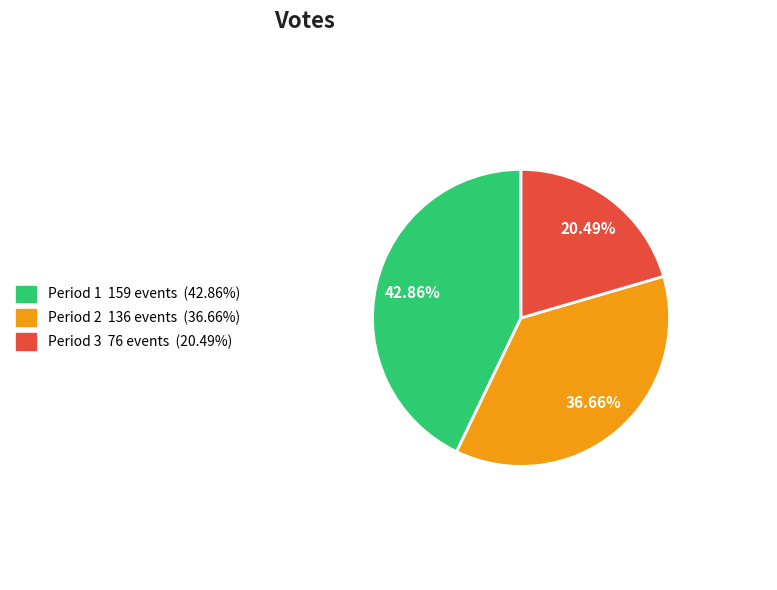

Is there any slice that represents more than half of the pie?

No